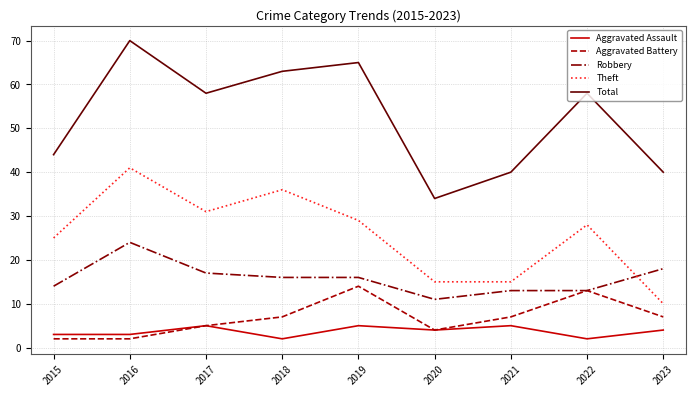

The Total series shows 40 at 2021. True or false?

True